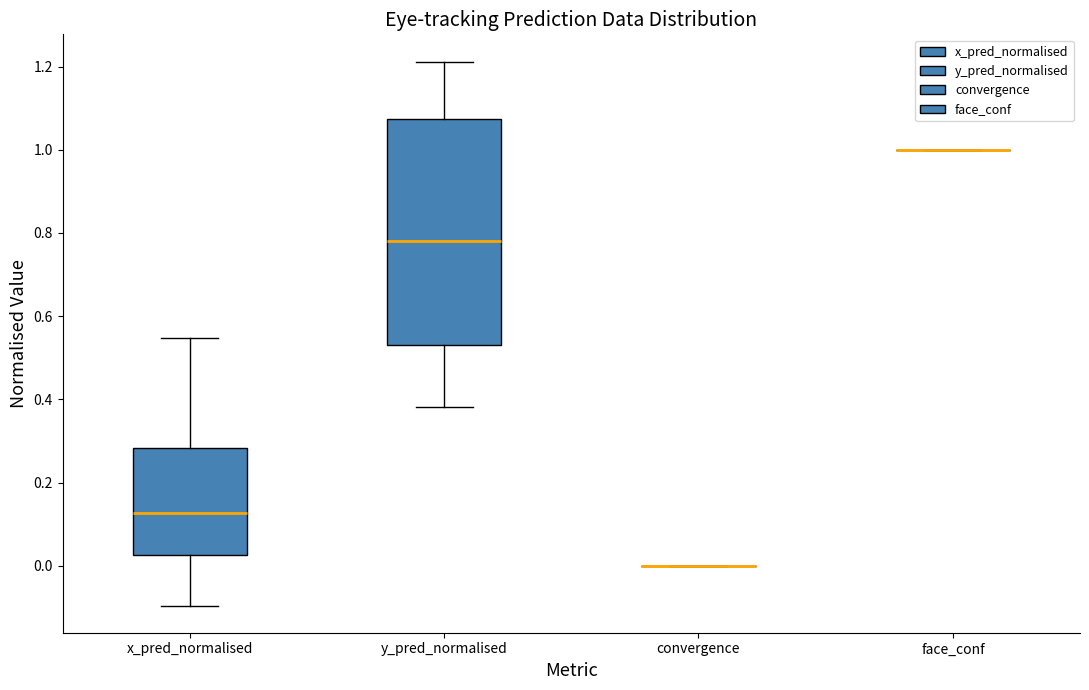

Which box is the tallest, from its lower edge to its upper edge?

y_pred_normalised